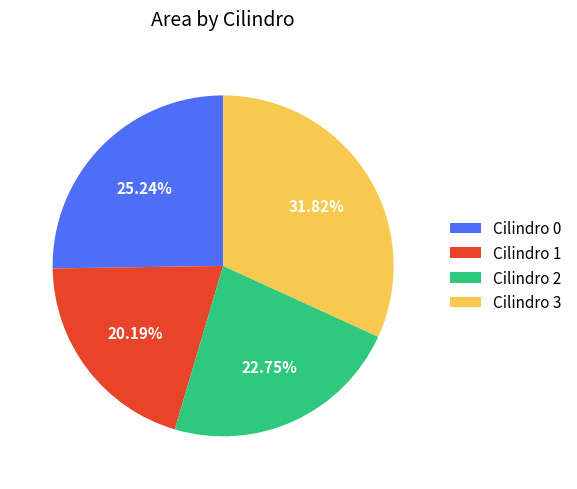

Do Cilindro 1 and Cilindro 0 together represent more than half of the pie?

No